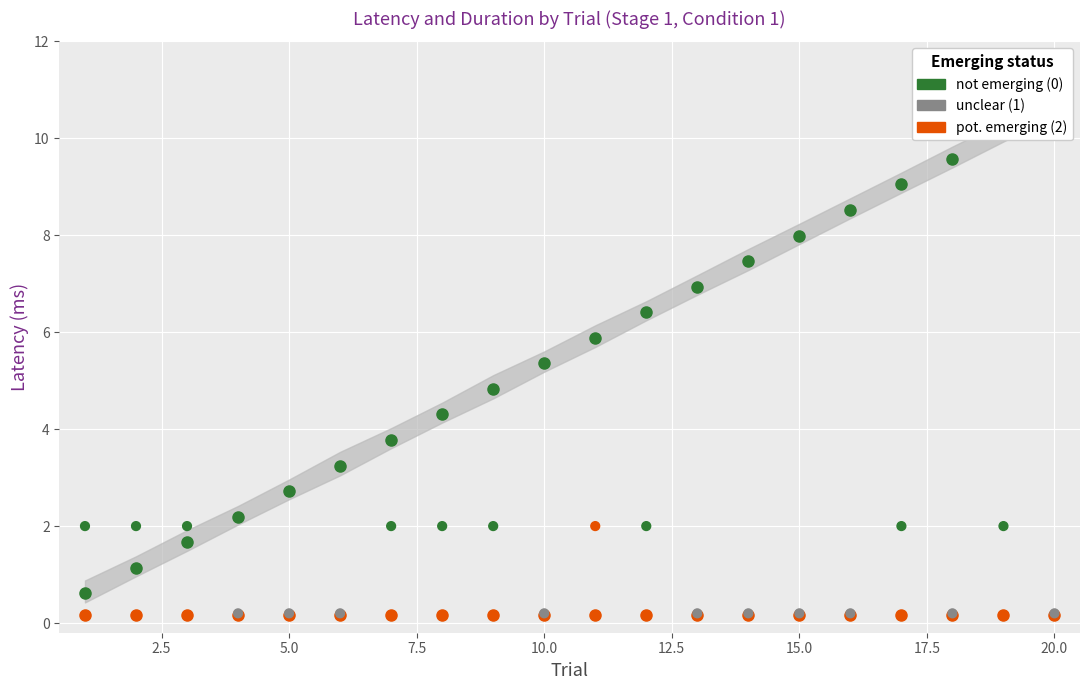

Which series has the widest spread of Y values?

not emerging (0)